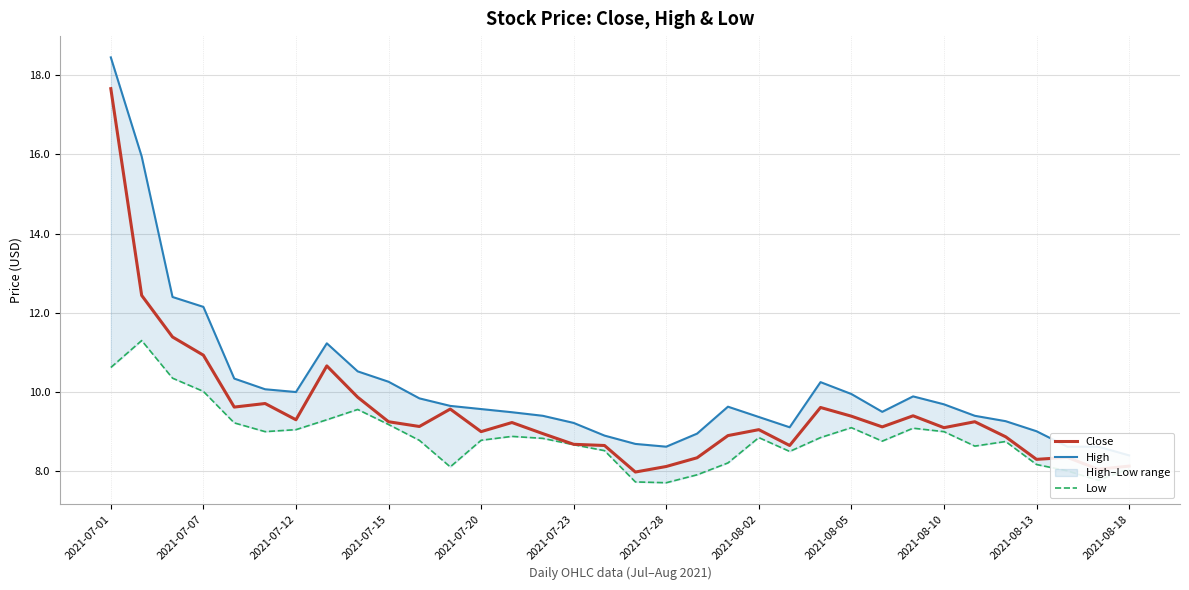

Which category has the highest value in the Close series?

2021-07-01